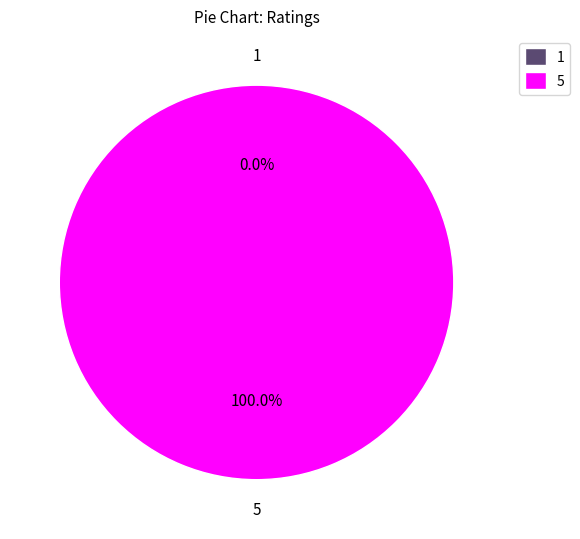

Count the number of slices in the pie.

2